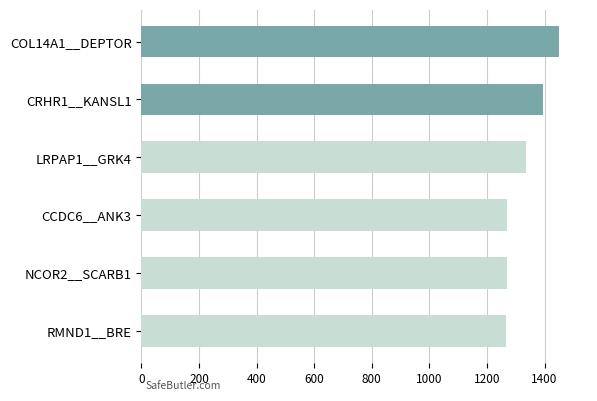

How many values exceed 1336?

3